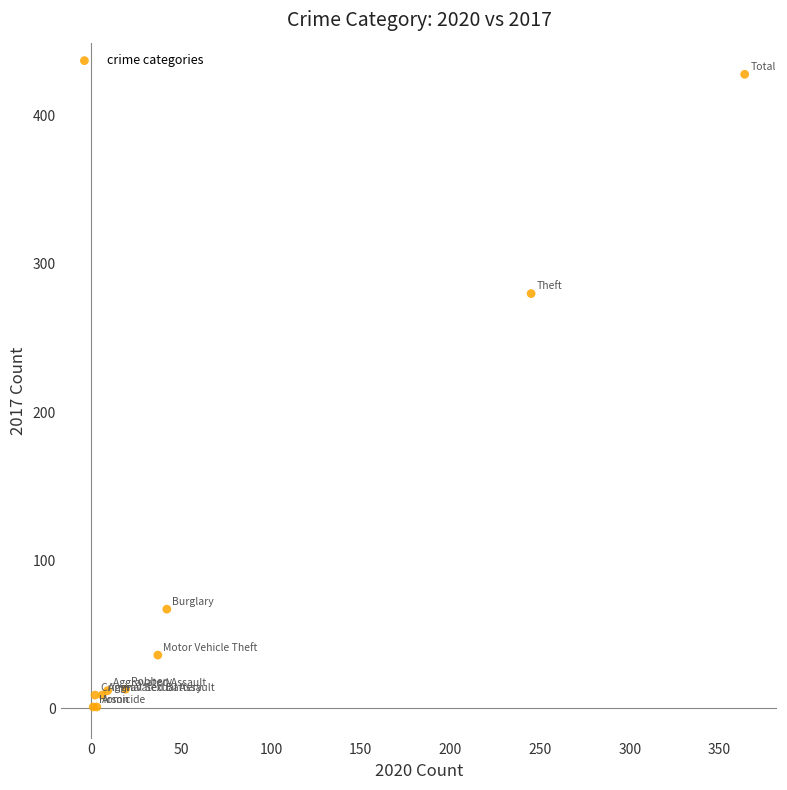

What Y value in the scatter plot is closest to 214?

280